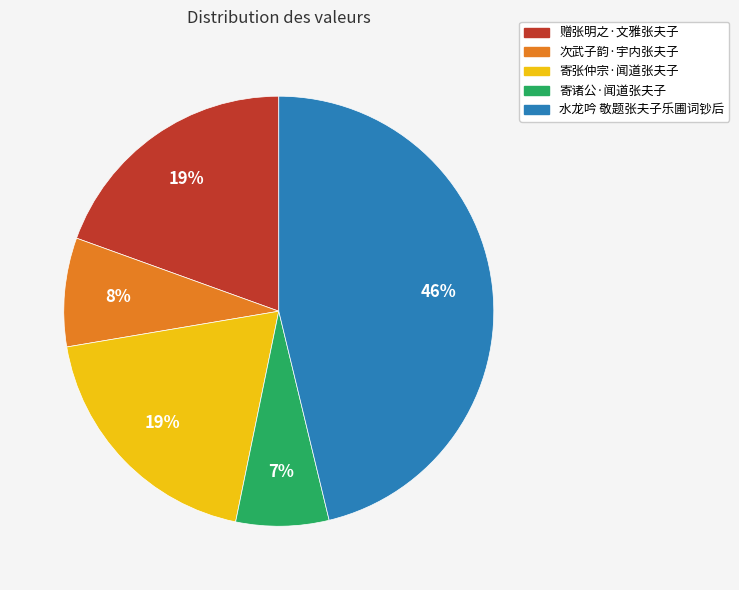

What is the ratio of the value at 赠张明之·文雅张夫子 to the value at 水龙吟 敬题张夫子乐圃词钞后?

0.4